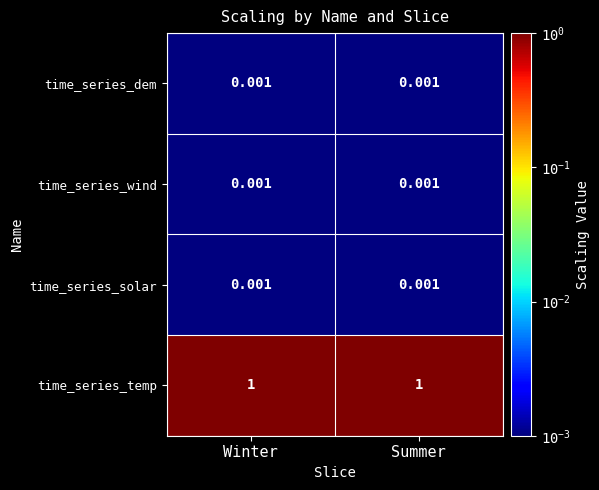

How many data points does each series have?

2